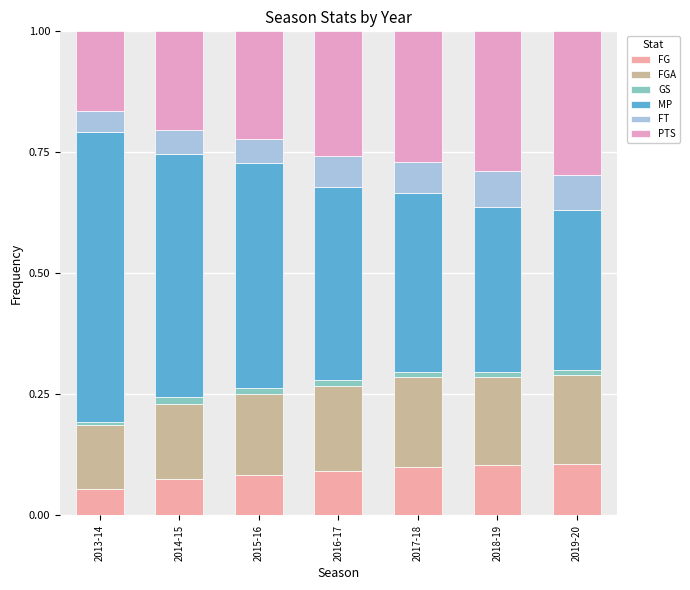

The FGA series shows 0.1 at 2016-17. True or false?

False